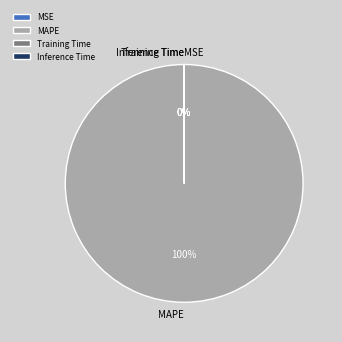

True or false: MAPE accounts for 100% of the total.

True